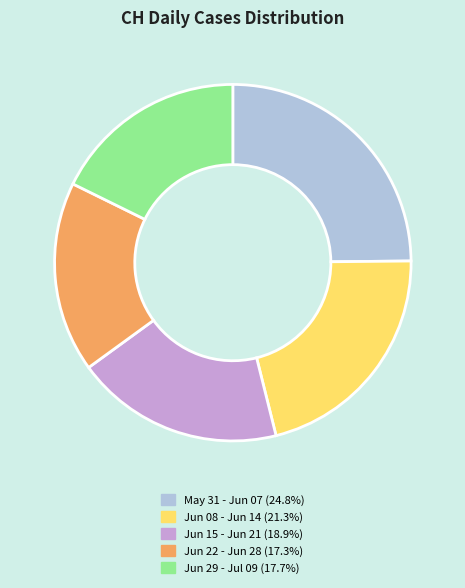

Do Jun 29 - Jul 09 (17.7%) and Jun 15 - Jun 21 (18.9%) together represent more than half of the pie?

No